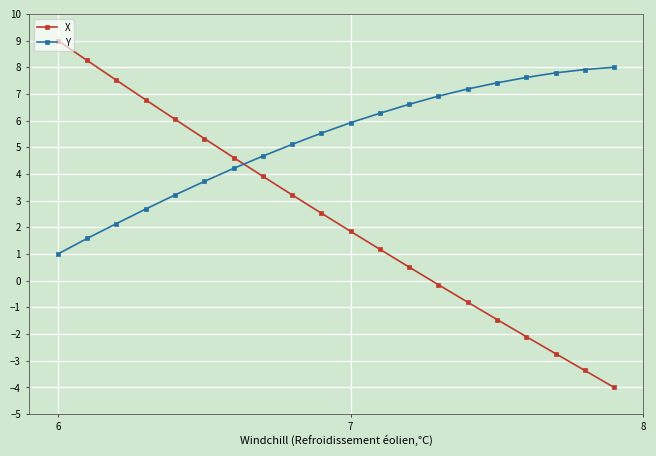

How many series are shown in this chart?

2